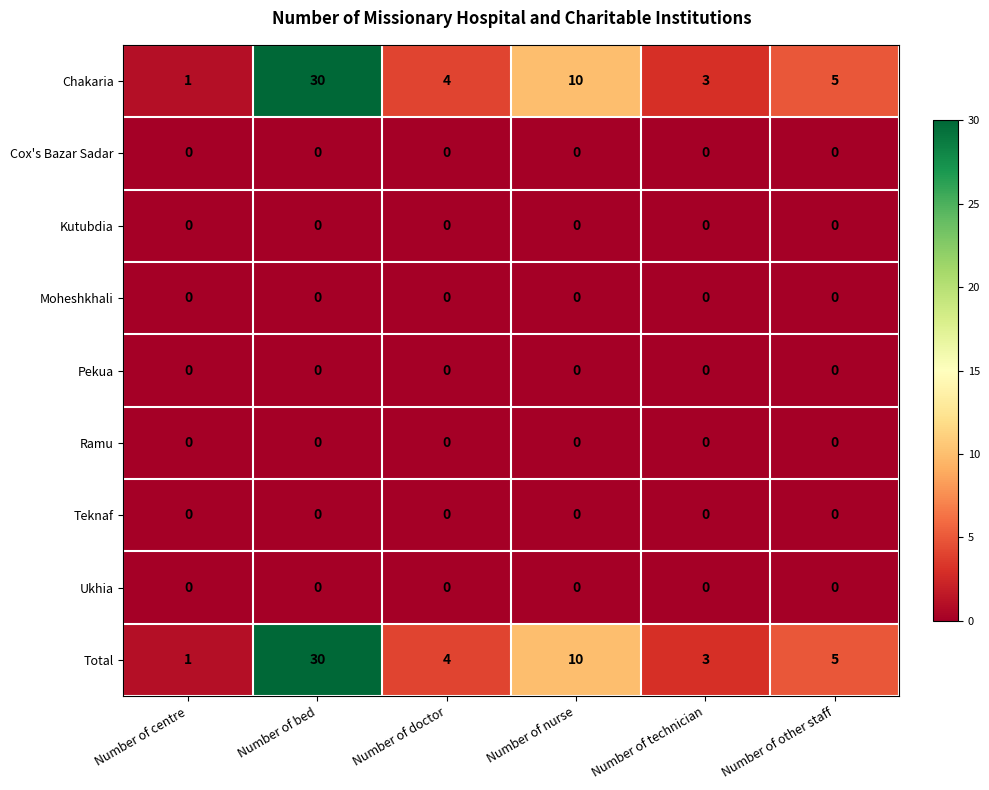

What is the spread (max minus min) of values at Number of other staff?

5